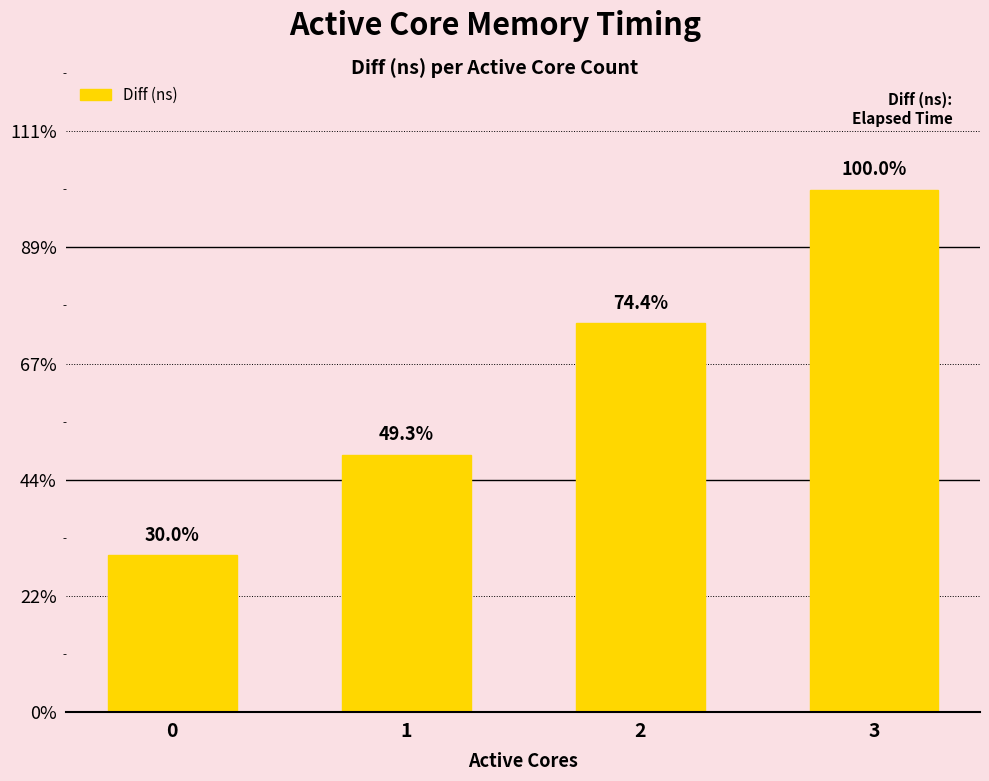

Rank the categories by value from lowest to highest.

0, 1, 2, 3